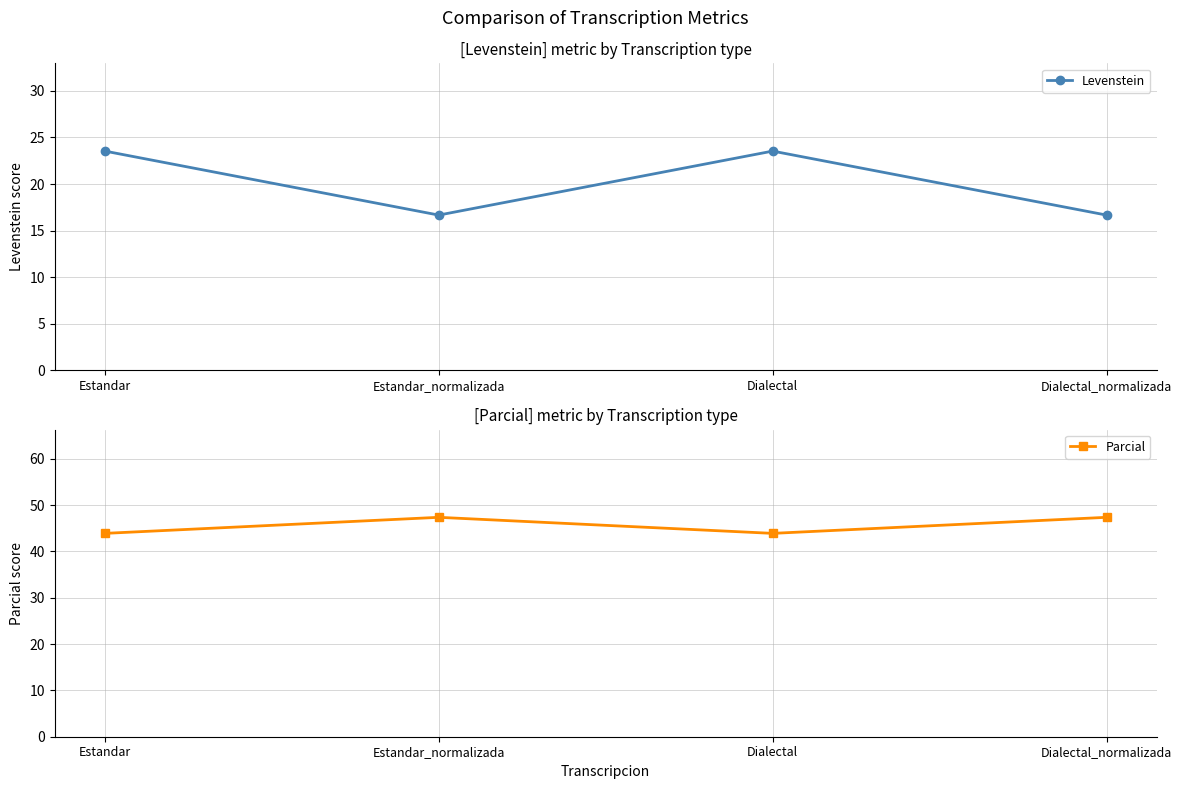

At which category is the sum across all series the highest?

Estandar